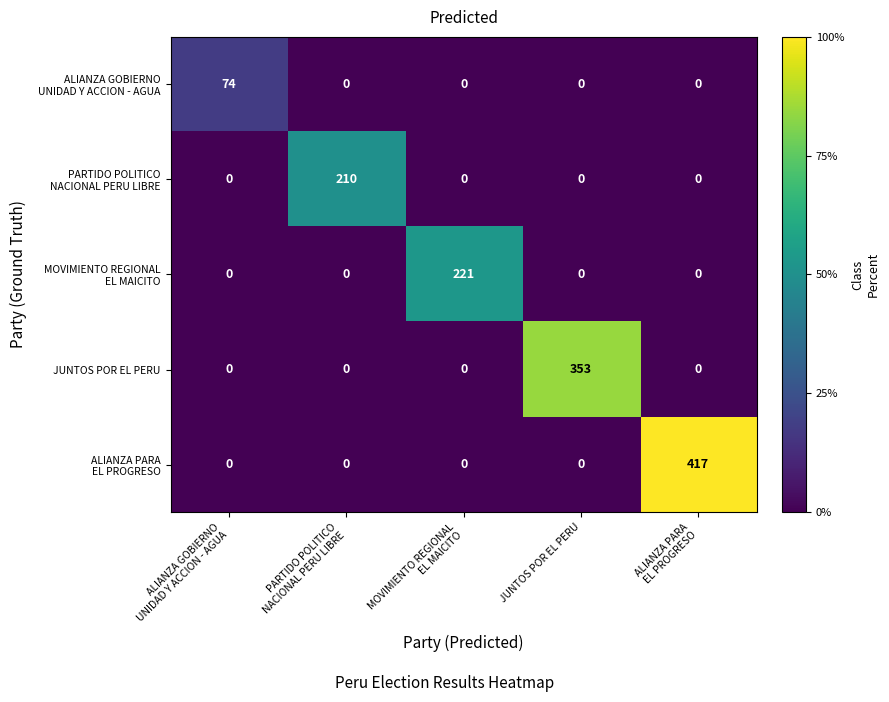

Count the number of categories in the chart.

5